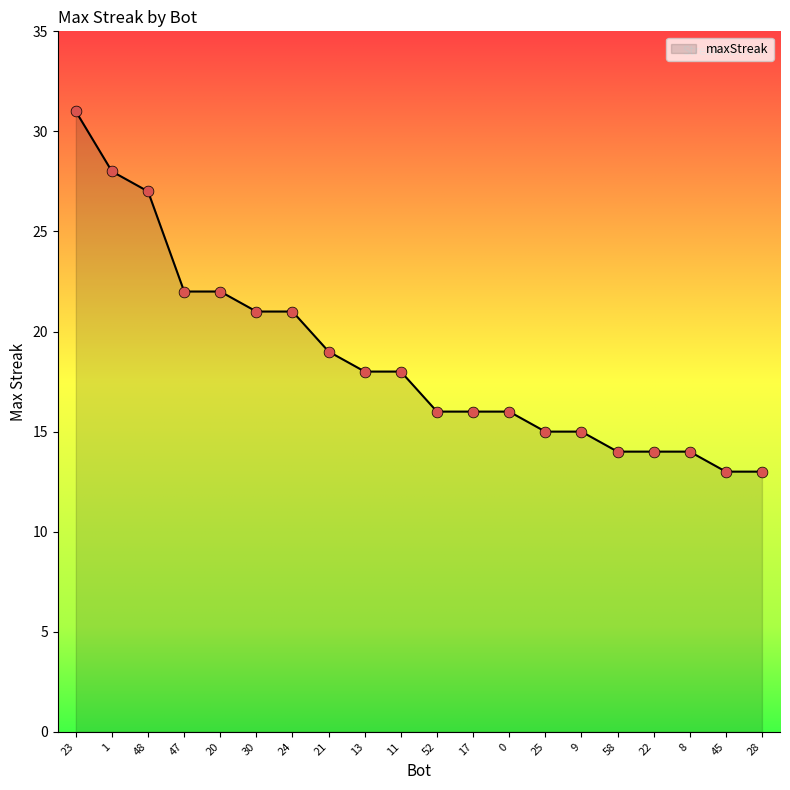

What is the change in value from 1 to 13?

-10